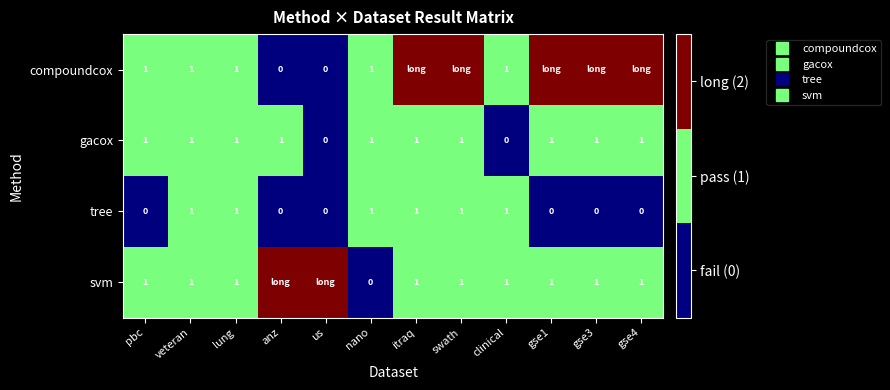

True or false: compoundcox has a value of 1 at lung.

False